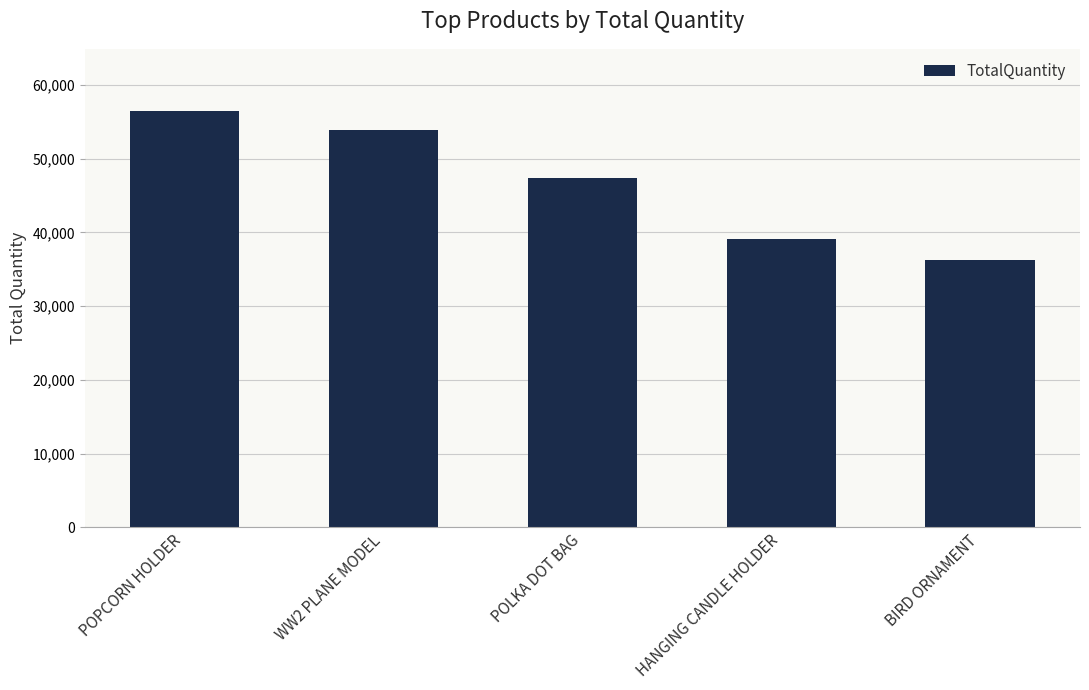

True or false: the data shows 36221 at BIRD ORNAMENT.

True